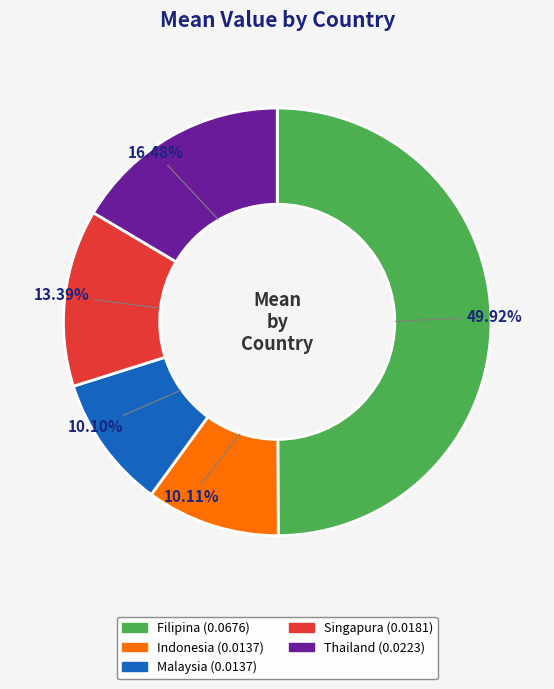

Is it true that Thailand is 6% of the pie?

False